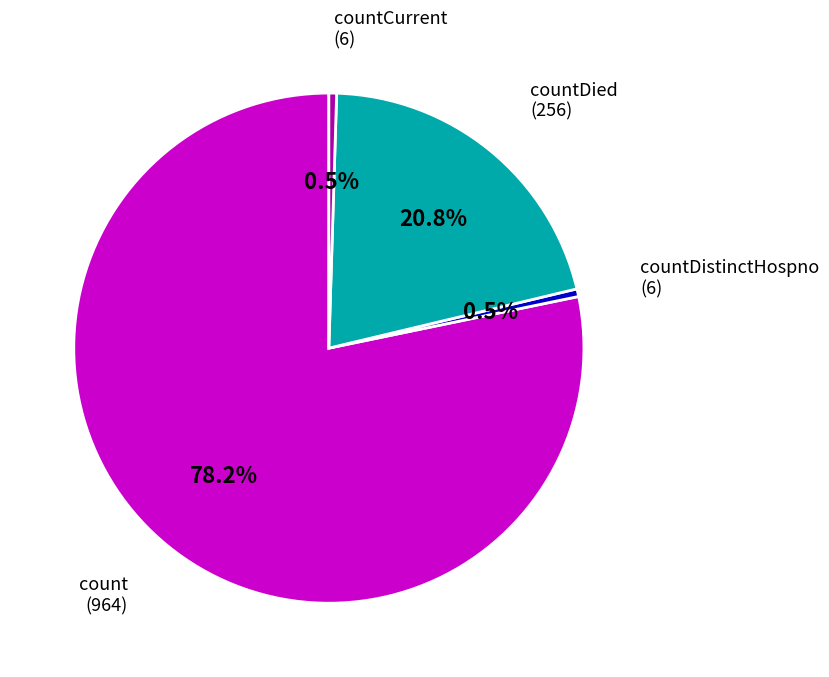

Does any single category account for the majority?

Yes